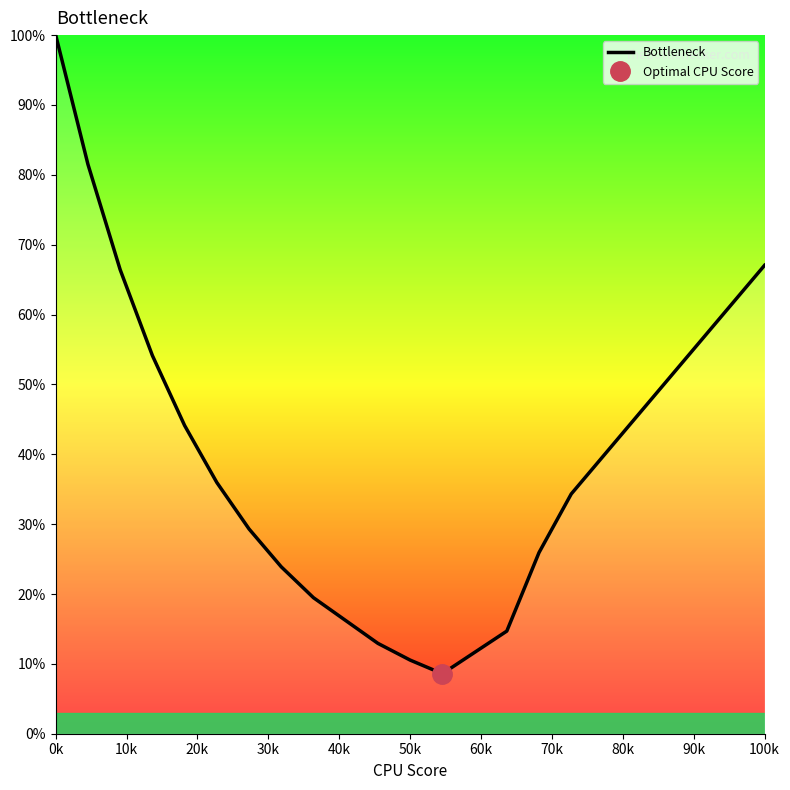

What is the lowest value of the Bottleneck series?

8.6